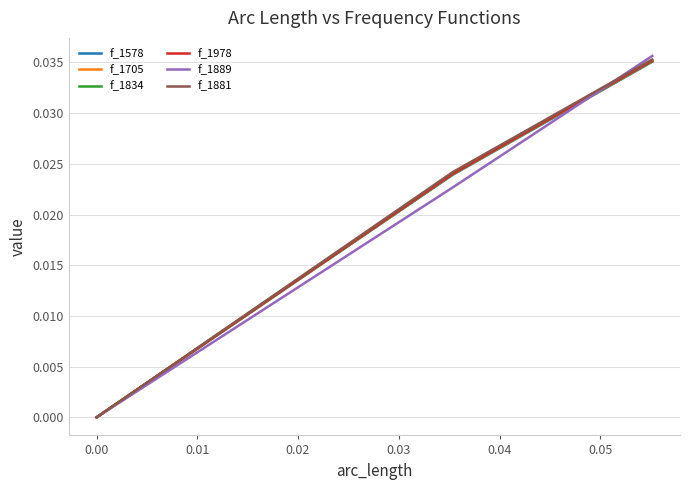

Which series has the largest range (max minus min)?

f_1889